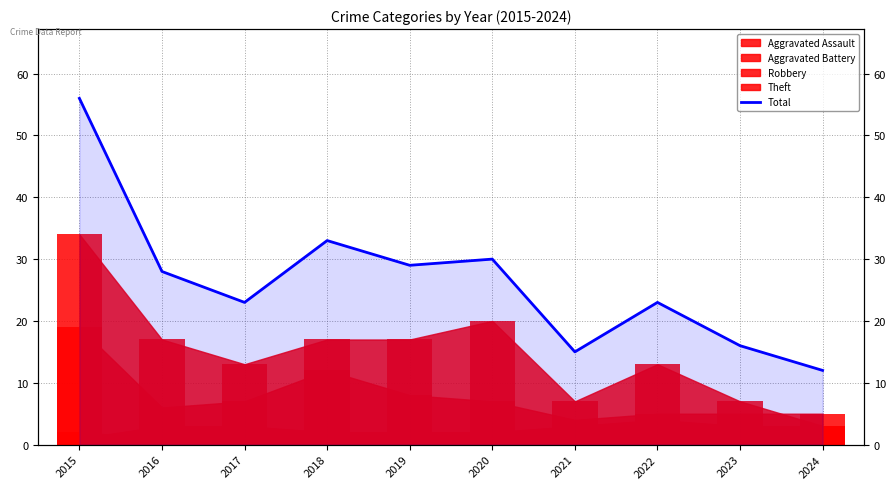

Rank the categories by value from highest to lowest.

2015, 2018, 2020, 2019, 2016, 2017, 2022, 2023, 2021, 2024